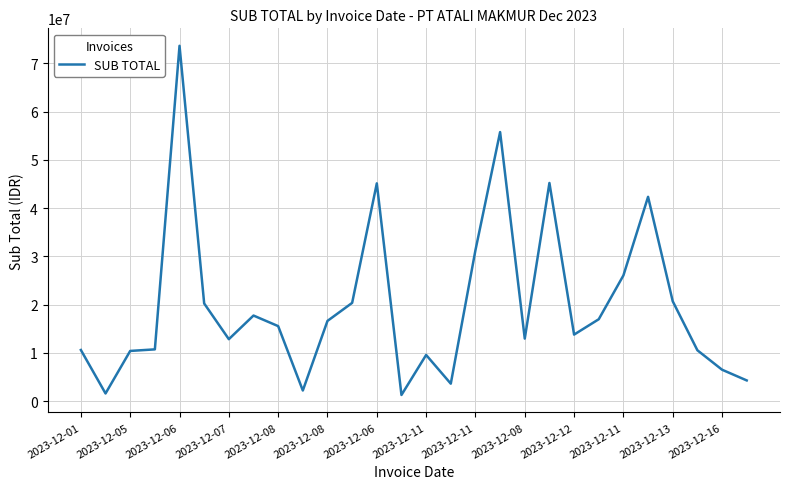

What is the sum of all values?

558716548.4